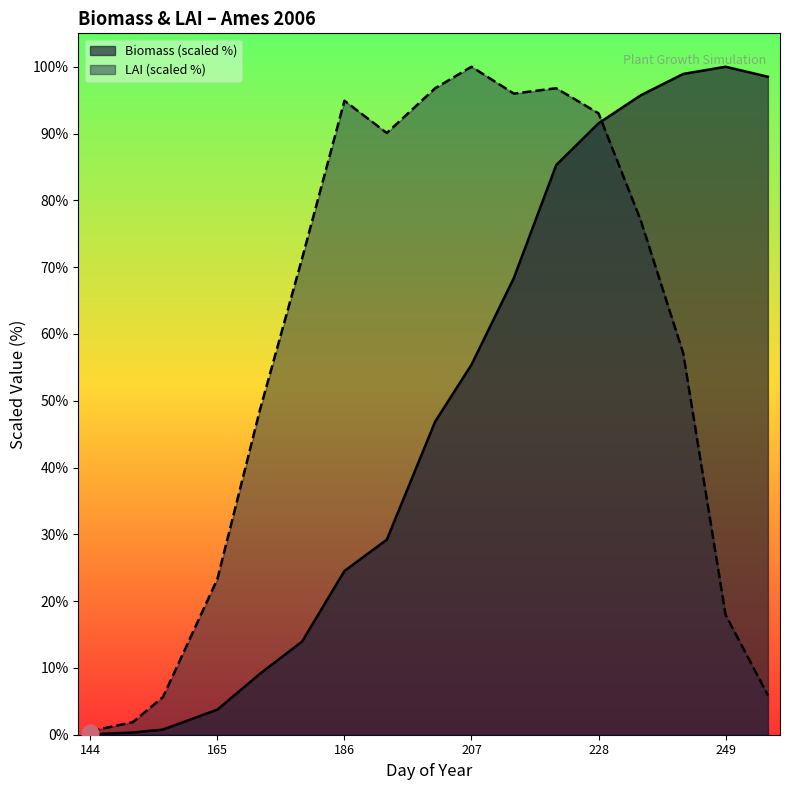

After their last crossing, which series has the higher values: Biomass or LAI?

Biomass